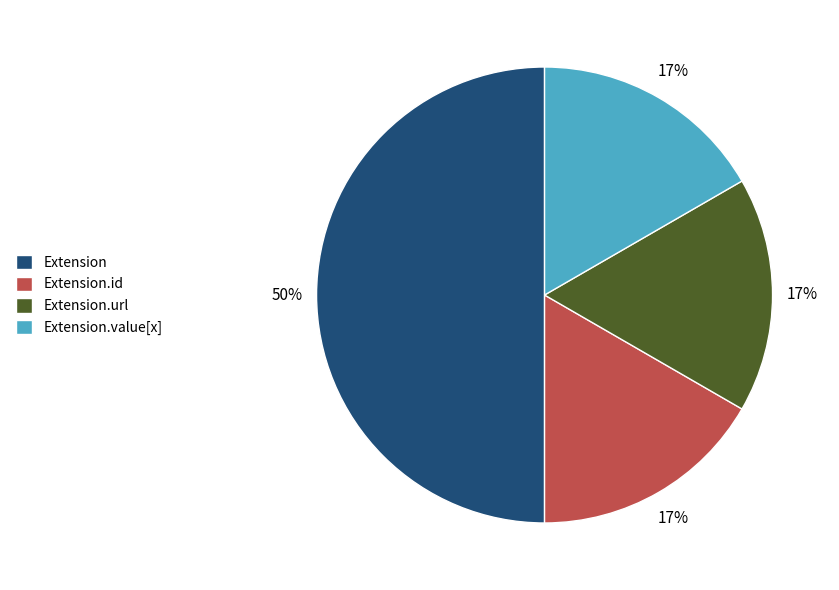

Is the sum of Extension.url and Extension.id greater than half?

No